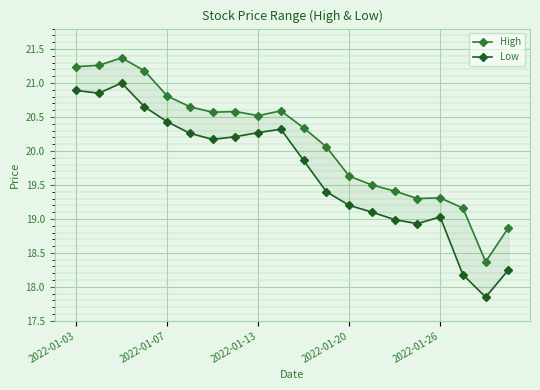

What is the sum of the High values at 11 and 19?

38.9